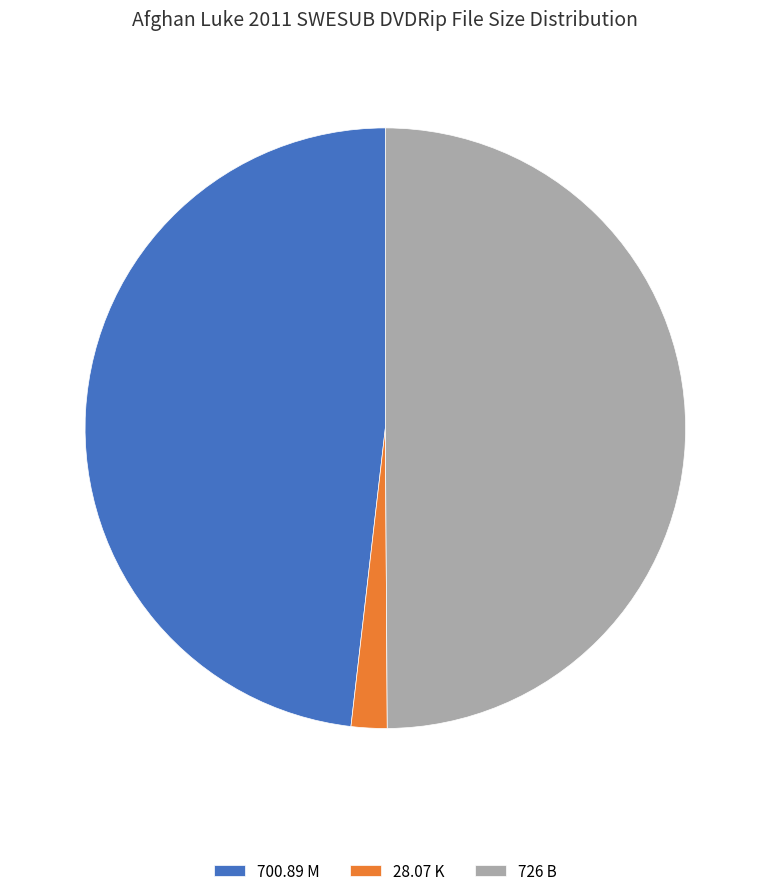

Combined, do 726 B and 28.07 K account for over 50%?

Yes